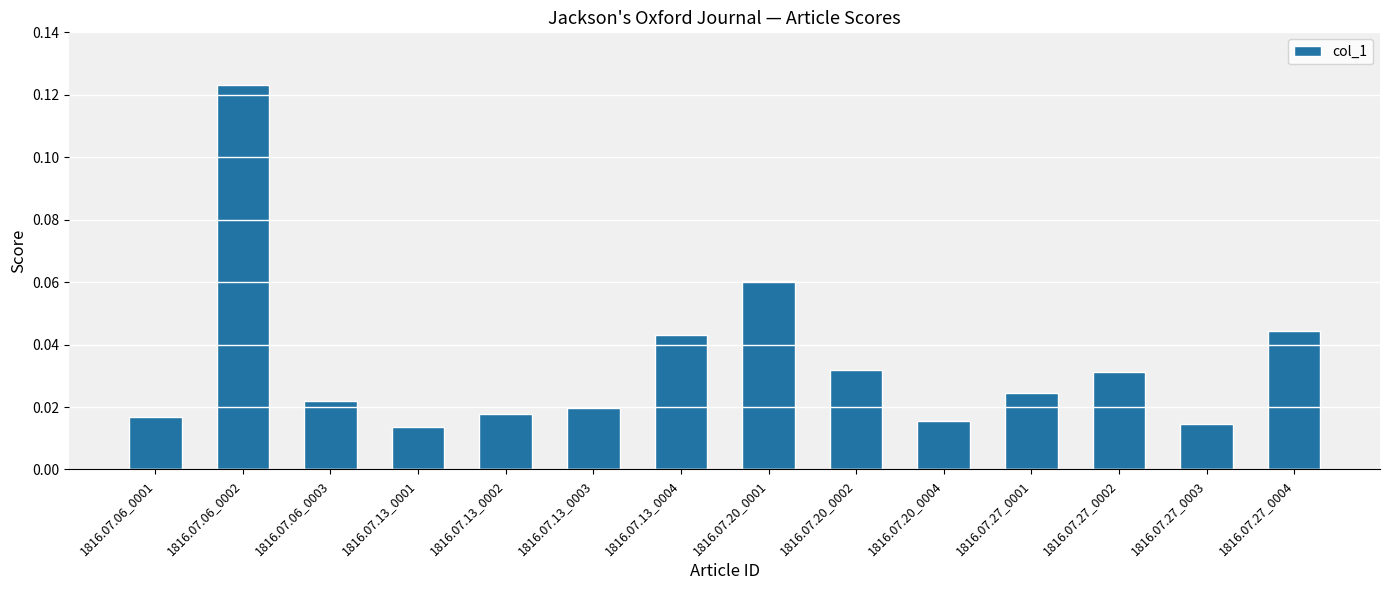

Count the values in the range 0 to 1.

14